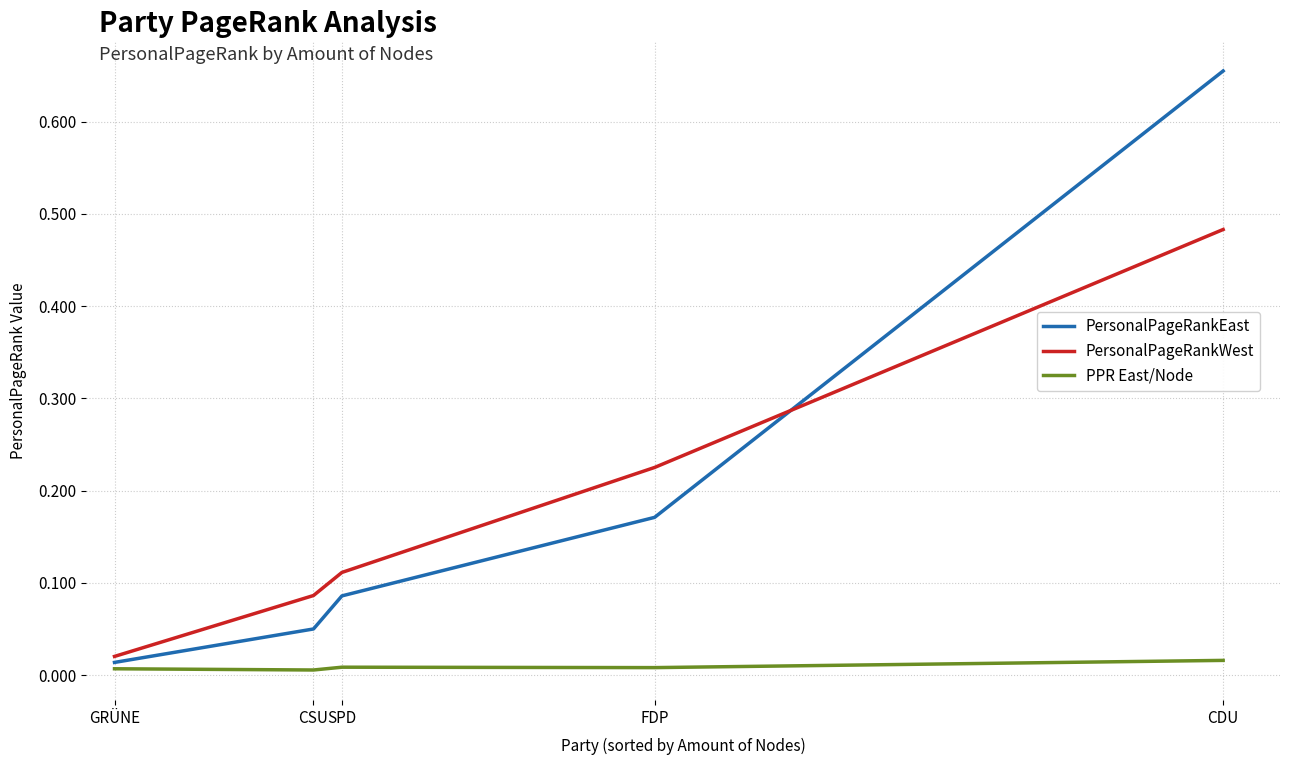

What position from the right is FDP?

2